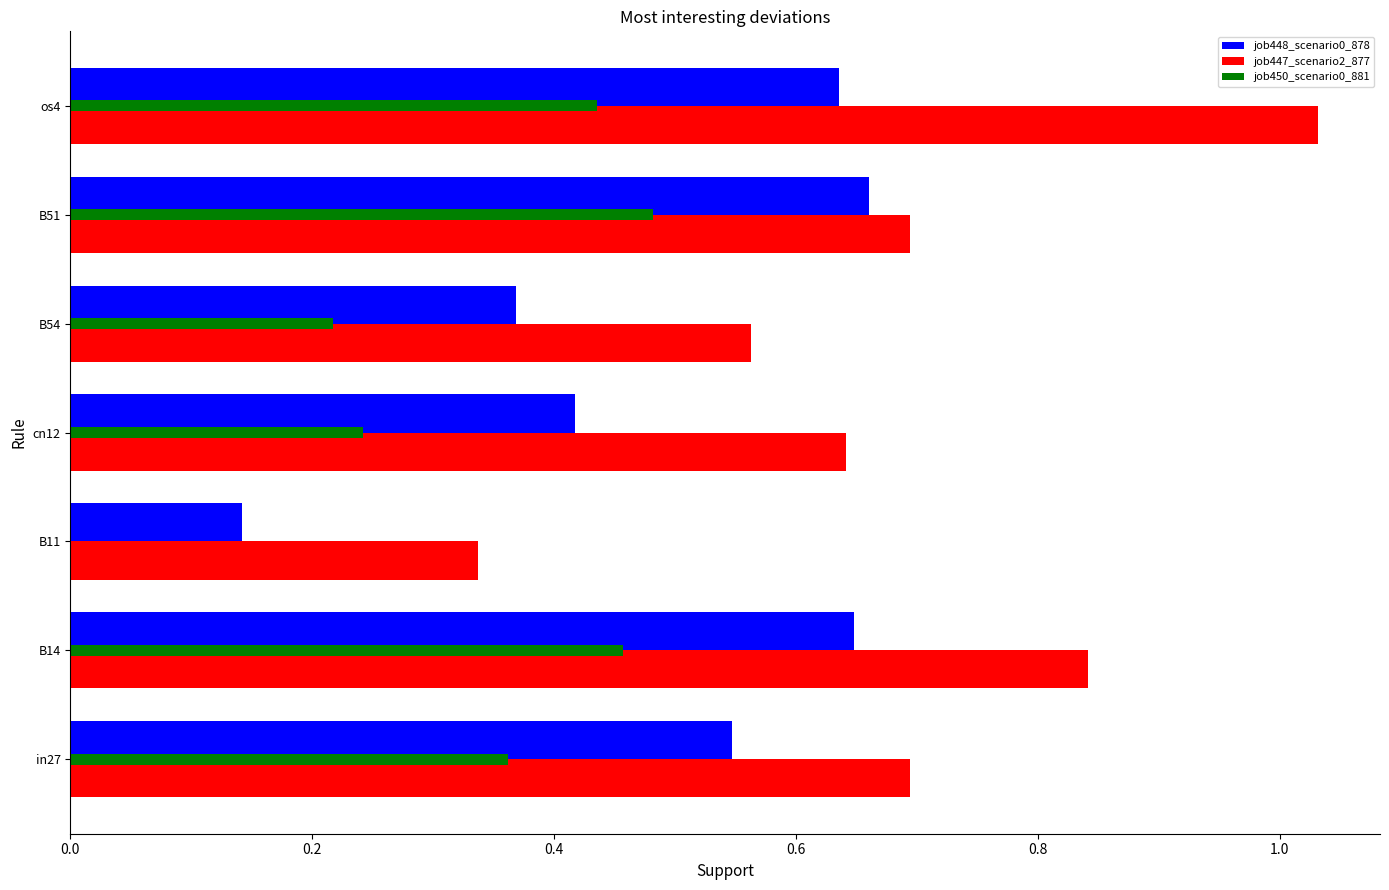

Where is job448_scenario0_878 nearest to the value 0?

B11